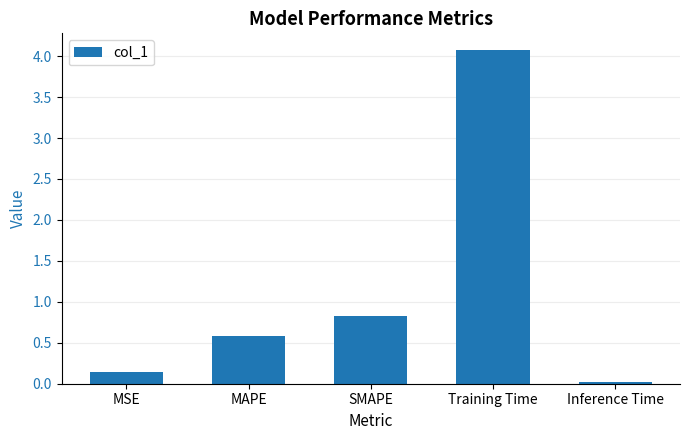

At which category does the chart reach its minimum across all series?

Inference Time